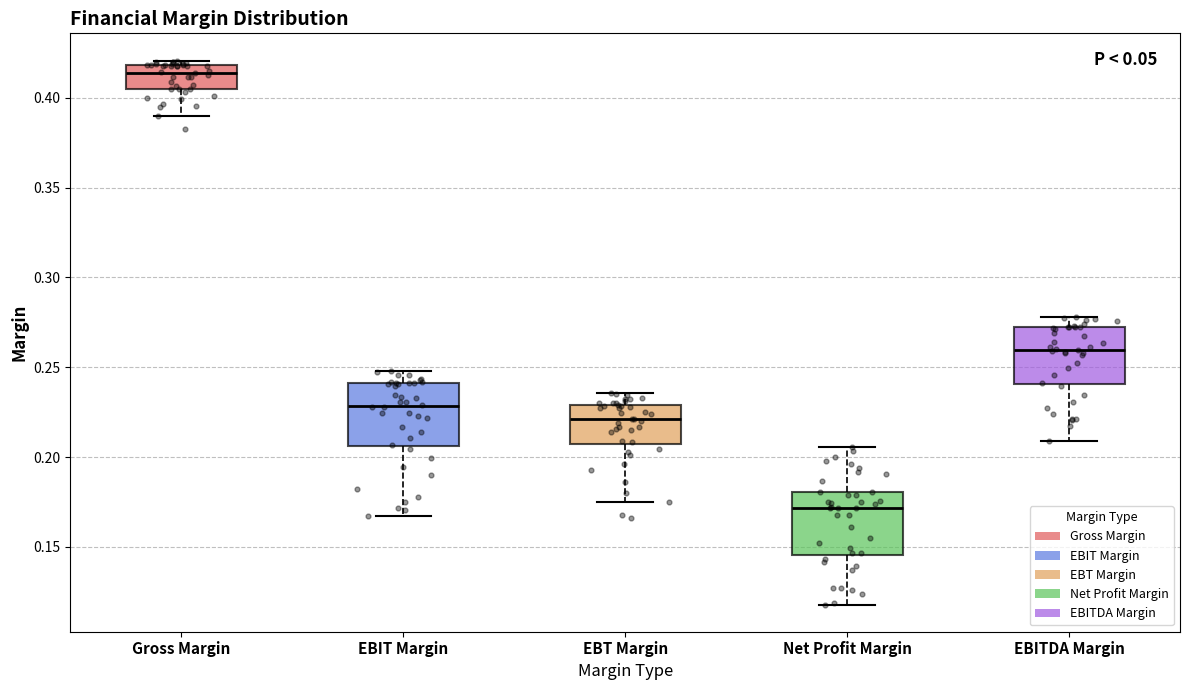

Reading left to right, read every box against the y-axis: the position of its median line, the range the box covers, and the ends of its whiskers. The values are not printed on the chart, so give them approximately, as read against the axis.

Gross Margin: median 0.415, box 0.405 to 0.420, whiskers 0.390 to 0.420 (just above the box's upper edge)
EBIT Margin: median 0.230, box 0.205 to 0.240, whiskers 0.165 to 0.250
EBT Margin: median 0.220, box 0.205 to 0.230, whiskers 0.175 to 0.235
Net Profit Margin: median 0.170, box 0.145 to 0.180, whiskers 0.120 to 0.205
EBITDA Margin: median 0.260, box 0.240 to 0.270, whiskers 0.210 to 0.280